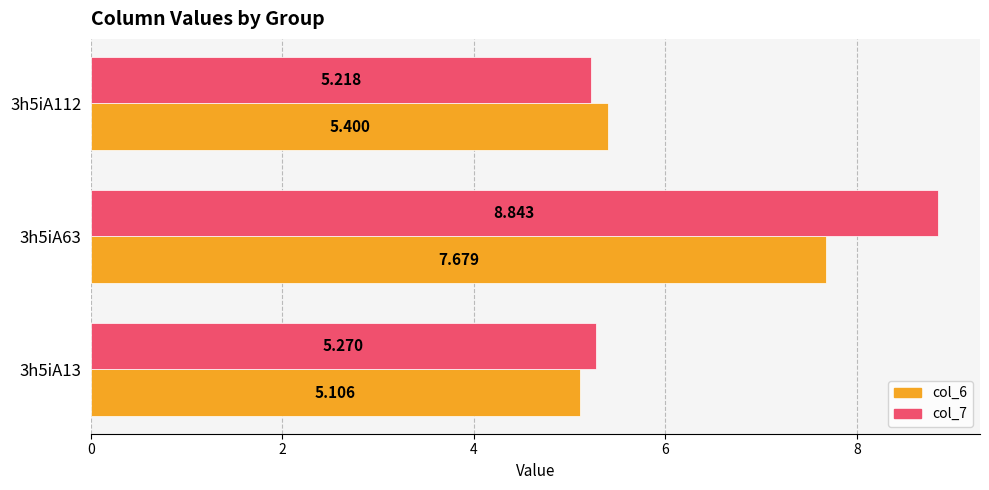

Is the value of col_6 at 3h5iA63 greater than the value of col_7 at 3h5iA112?

Yes